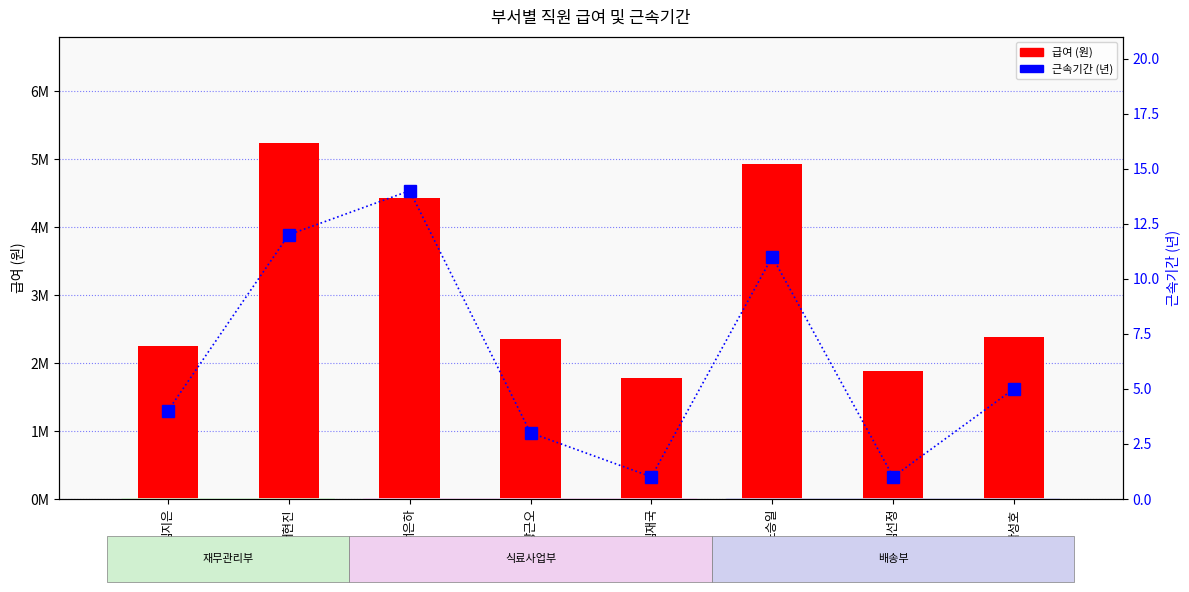

The 급여 (원) series shows 538547 at 김선정. True or false?

False